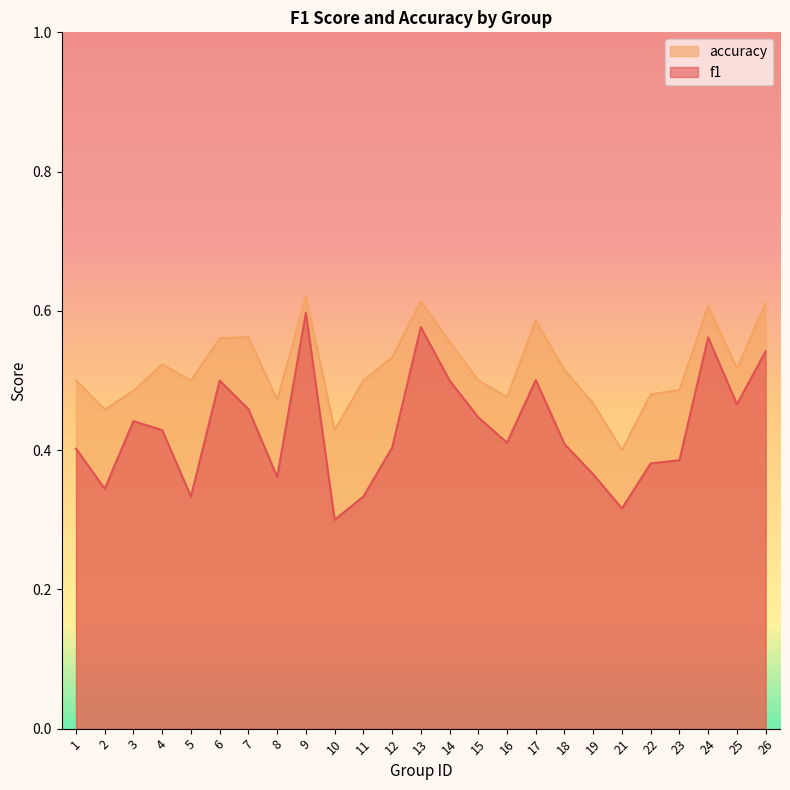

Reading left to right, extract all data points from this chart.

f1: 1=0.4	2=0.3	3=0.4	4=0.4	5=0.3	6=0.5	7=0.5	8=0.4	9=0.6	10=0.3	11=0.3	12=0.4	13=0.6	14=0.5	15=0.4	16=0.4	17=0.5	18=0.4	19=0.4	21=0.3	22=0.4	23=0.4	24=0.6	25=0.5	26=0.5
accuracy: 1=0.5	2=0.5	3=0.5	4=0.5	5=0.5	6=0.6	7=0.6	8=0.5	9=0.6	10=0.4	11=0.5	12=0.5	13=0.6	14=0.6	15=0.5	16=0.5	17=0.6	18=0.5	19=0.5	21=0.4	22=0.5	23=0.5	24=0.6	25=0.5	26=0.6